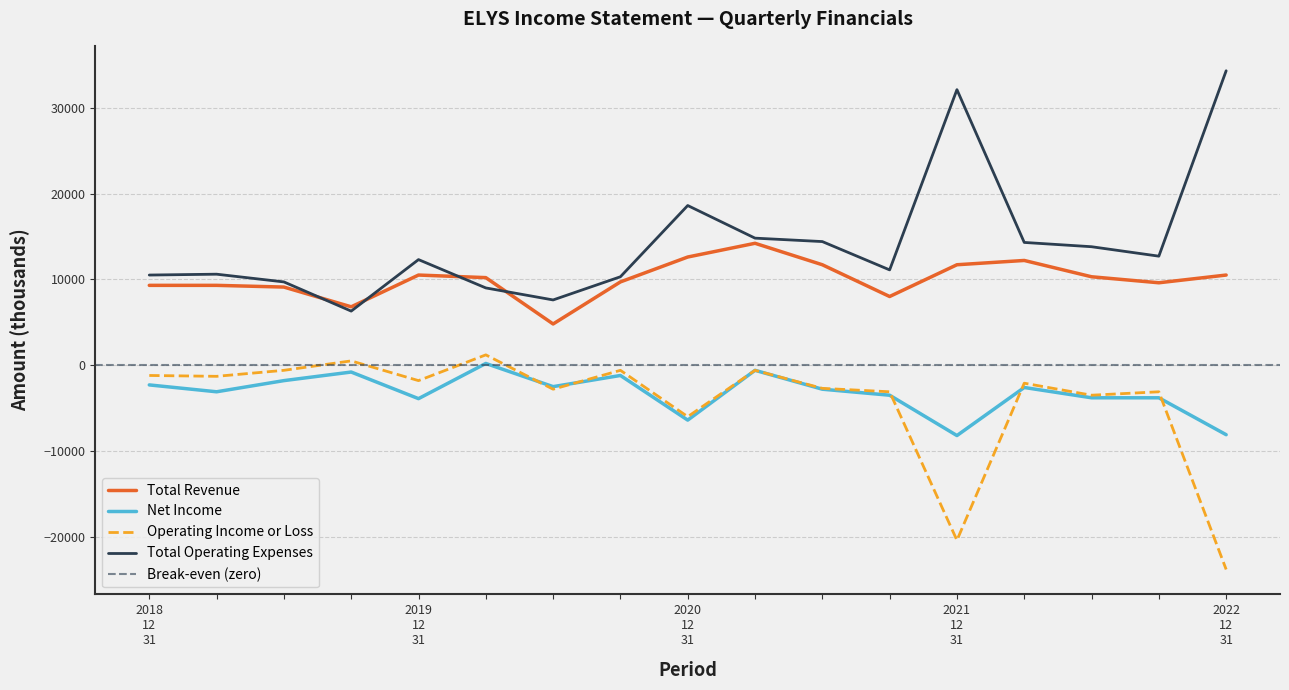

True or false: Net Income and Total Operating Expenses cross at least once.

False